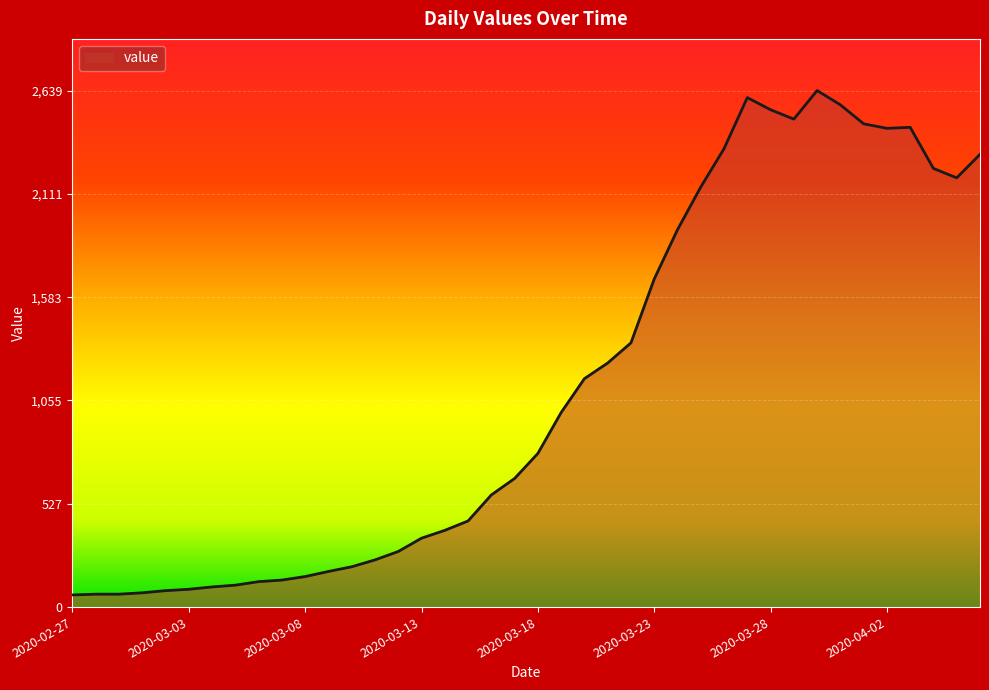

What is the greatest value displayed?

2639